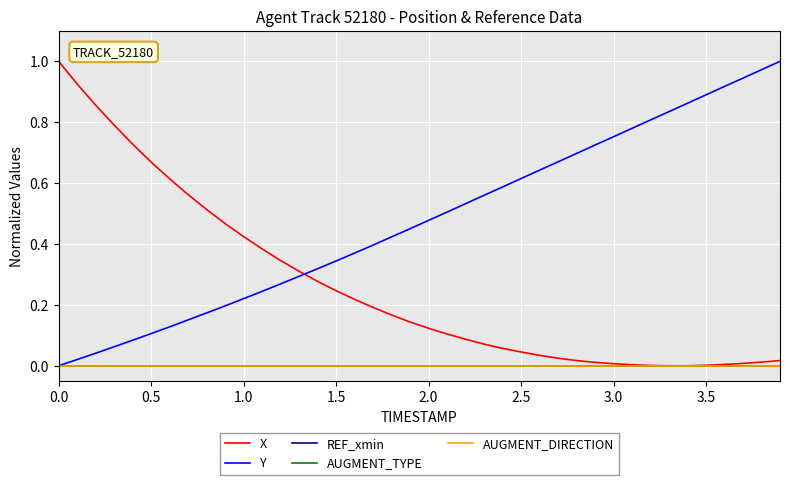

Is this an area chart (filled region under the line)?

No